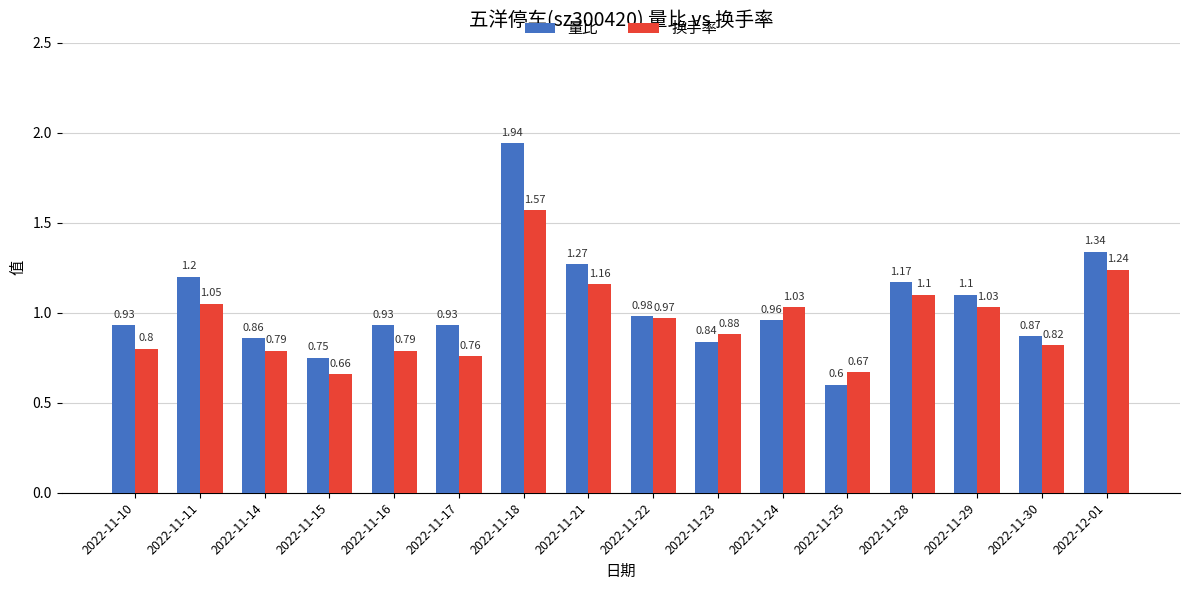

Is the value of 换手率 at 2022-11-22 greater than the value of 量比 at 2022-11-15?

Yes